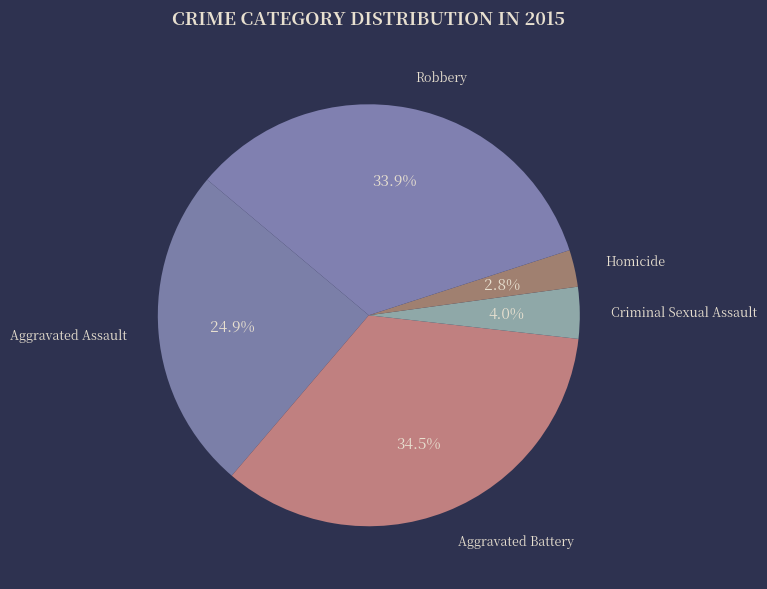

How many slices are in this pie chart?

5